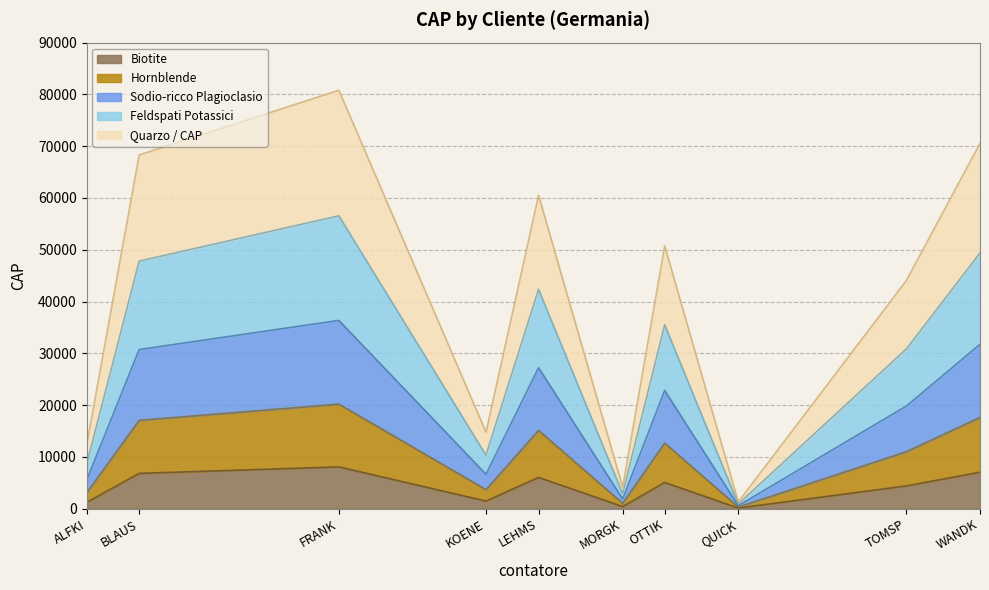

Does the chart have visible grid lines?

Yes